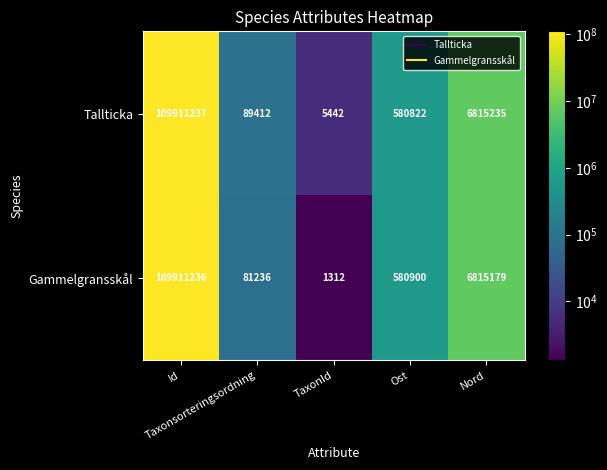

What is the minimum value shown in the chart?

1312